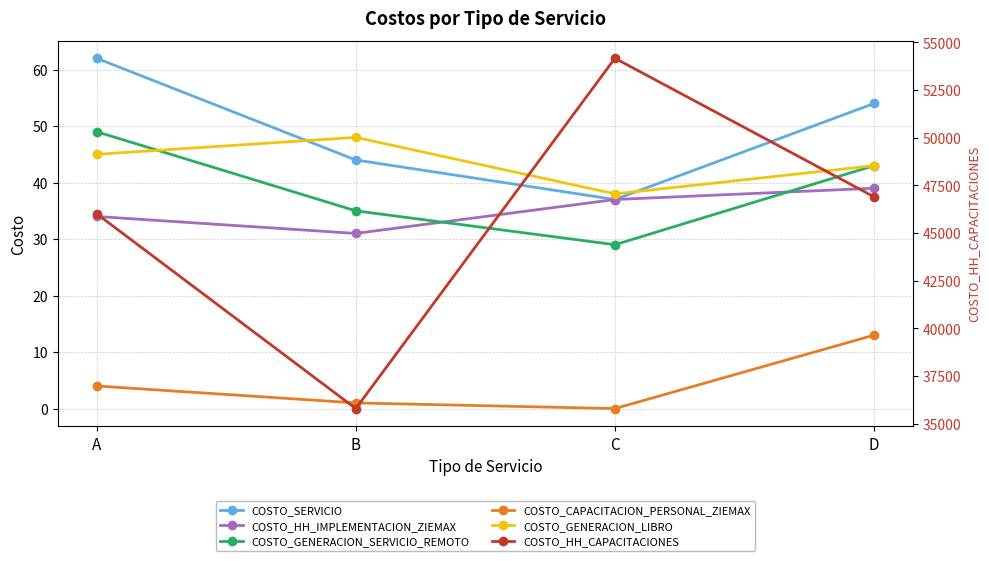

True or false: COSTO_CAPACITACION_PERSONAL_ZIEMAX and COSTO_GENERACION_SERVICIO_REMOTO intersect in this chart.

False